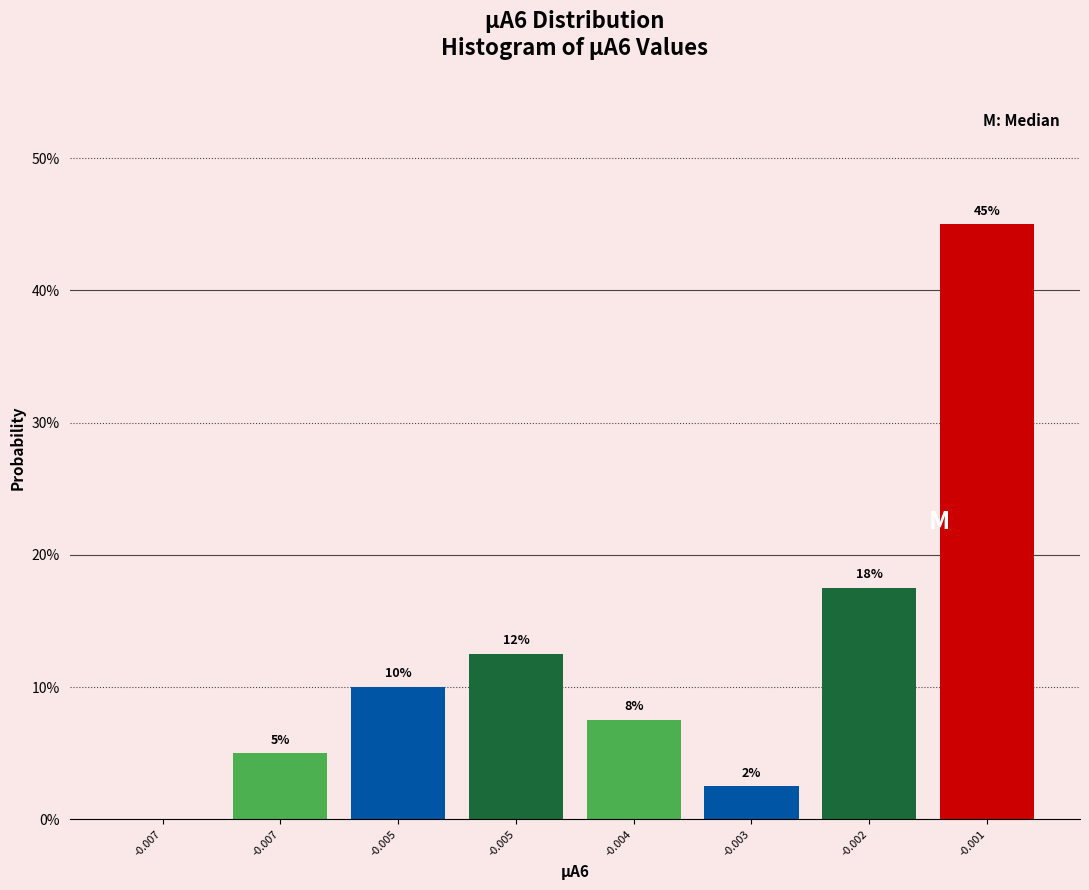

Are the bars horizontal?

No